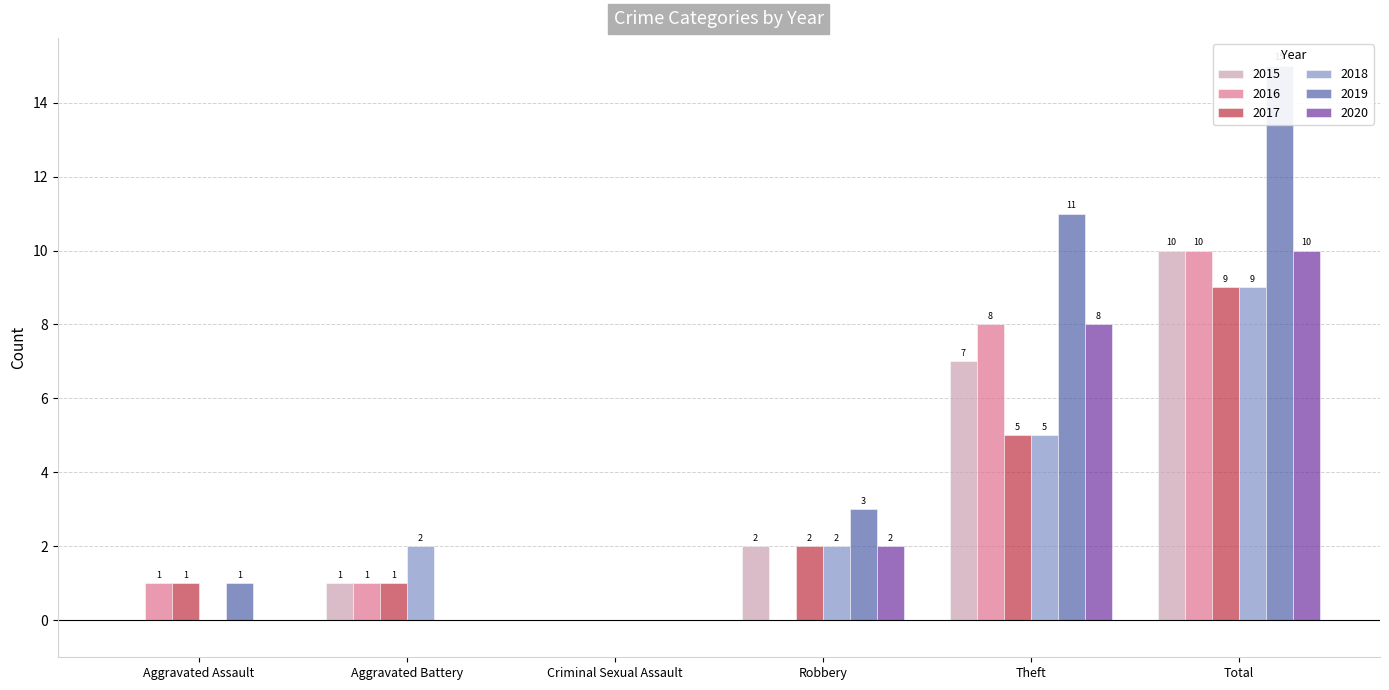

Between Aggravated Assault and Theft, which series saw the biggest shift?

2019